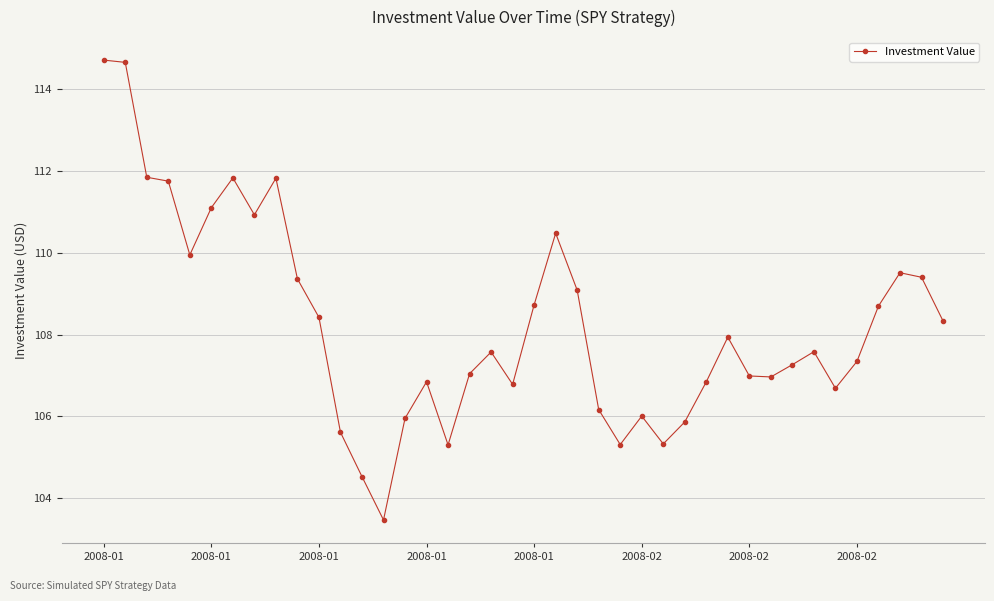

What is the value of the 21st point from the left?

108.7